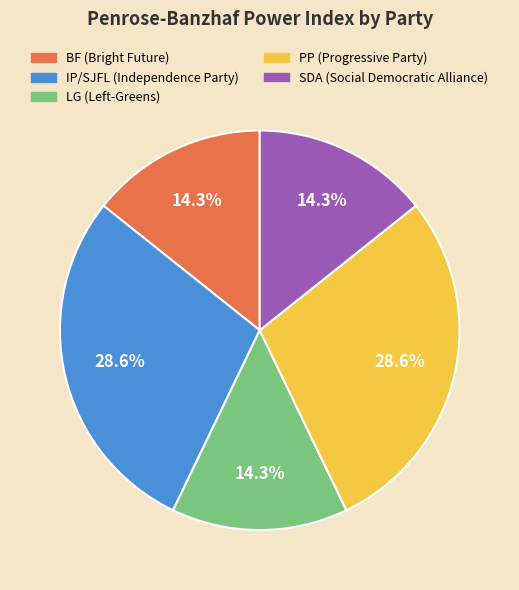

Count the number of slices in the pie.

5